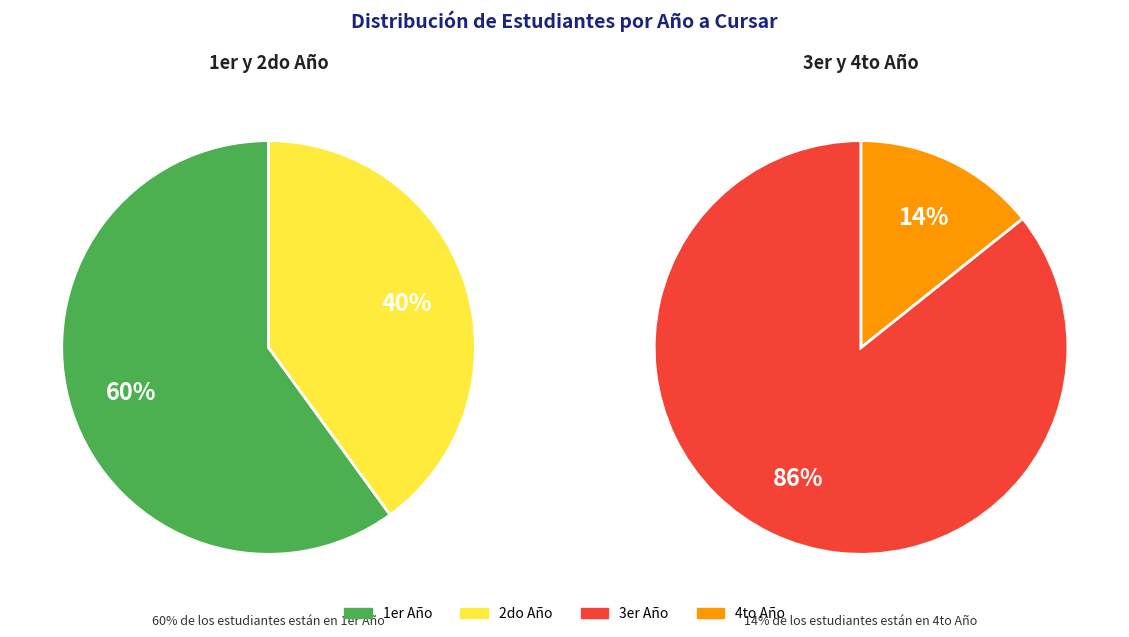

True or false: 4to Año accounts for 1% of the total.

False